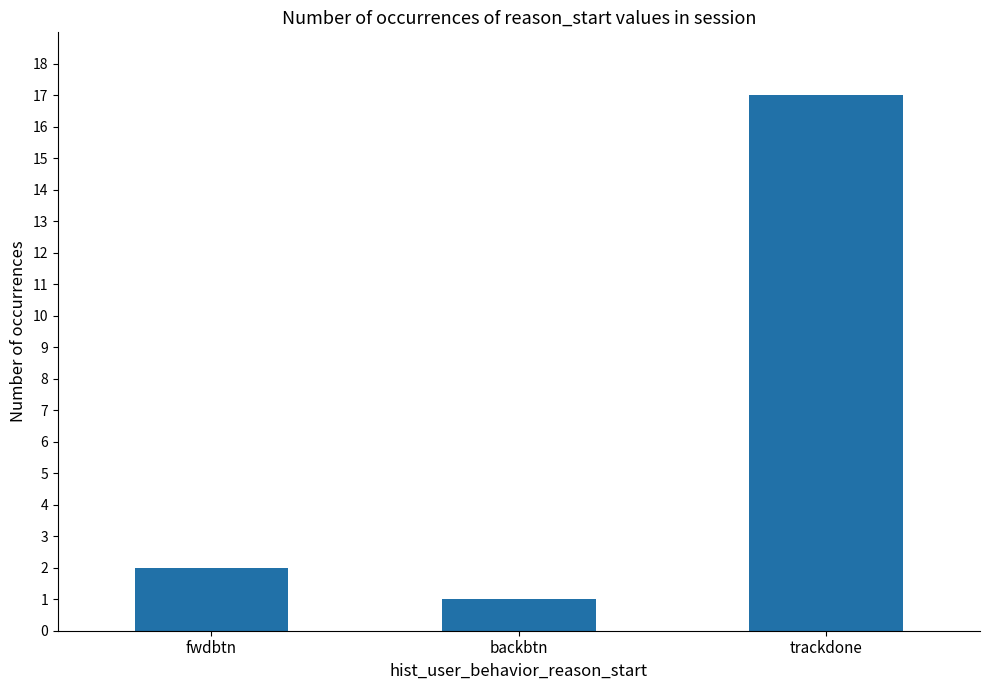

Are the bars horizontal?

No